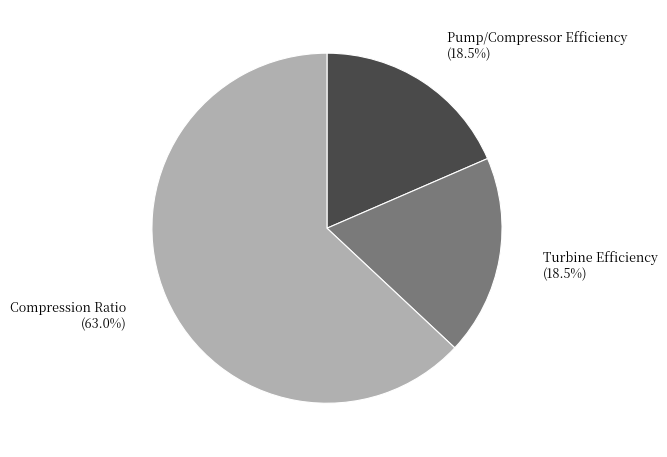

To the nearest percent, what is the combined percentage of Compression Ratio and Turbine Efficiency?

82%